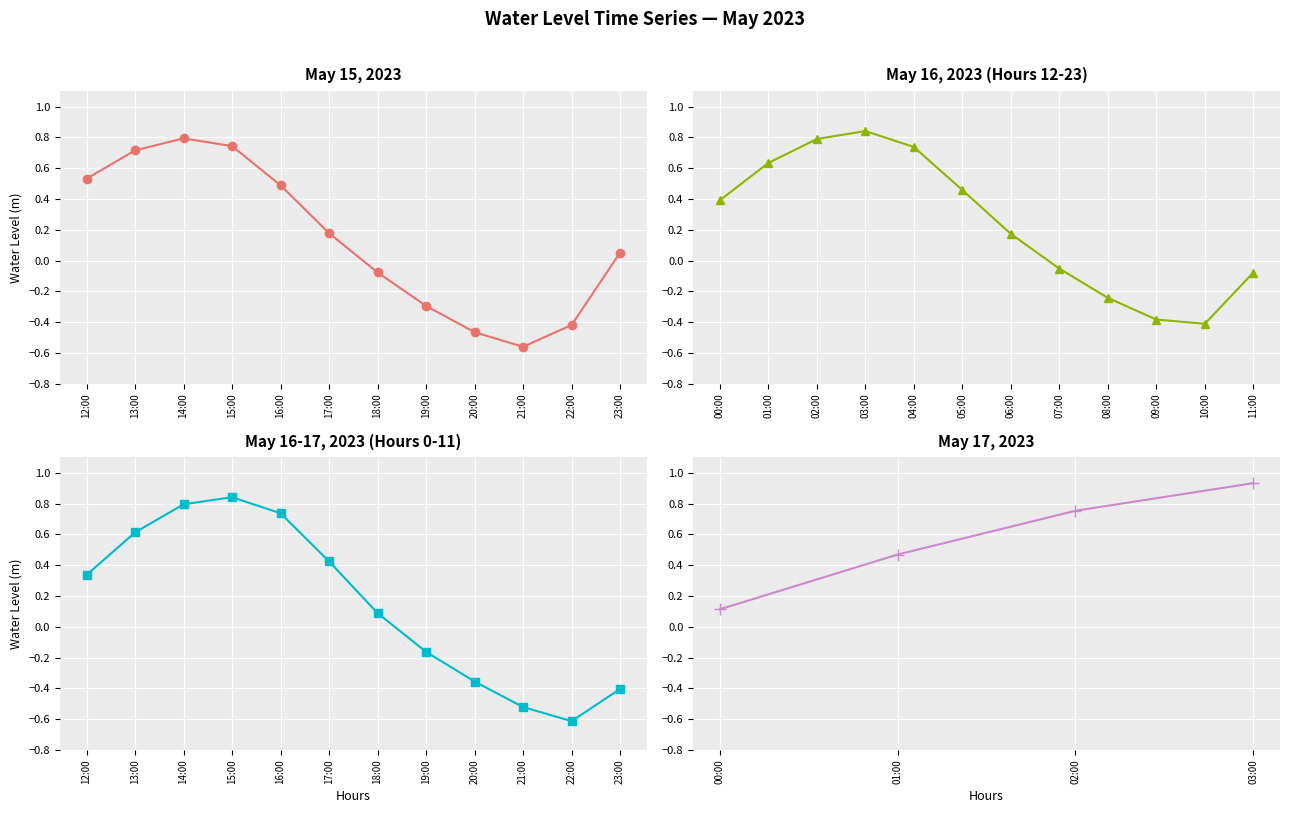

What is the maximum value shown in the chart?

0.9